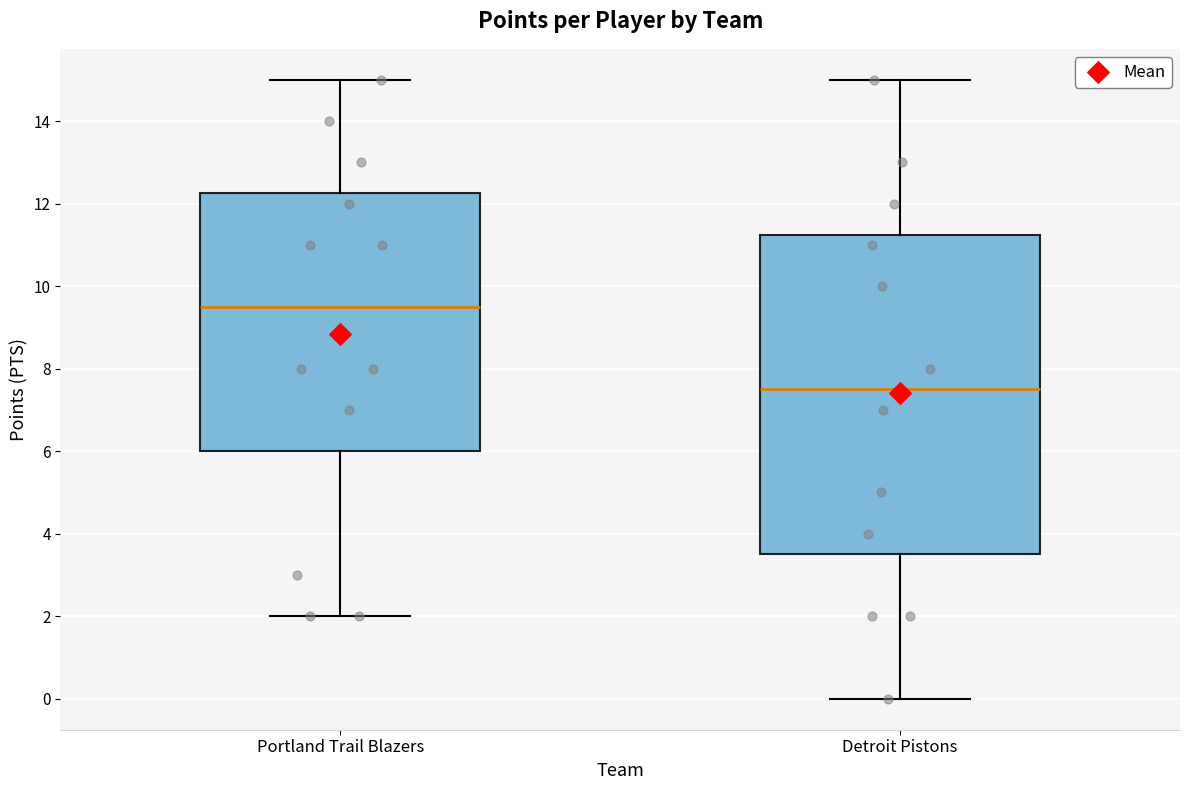

Reading left to right, read every box against the y-axis: the position of its median line, the range the box covers, and the ends of its whiskers. The values are not printed on the chart, so give them approximately, as read against the axis.

Portland Trail Blazers: median 9.6, box 6.0 to 12.2, whiskers 2.0 to 15.0
Detroit Pistons: median 7.6, box 3.6 to 11.2, whiskers 0.0 to 15.0